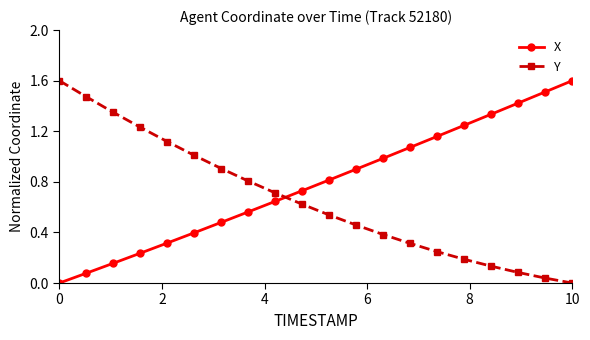

Which series has the largest total across all categories?

X